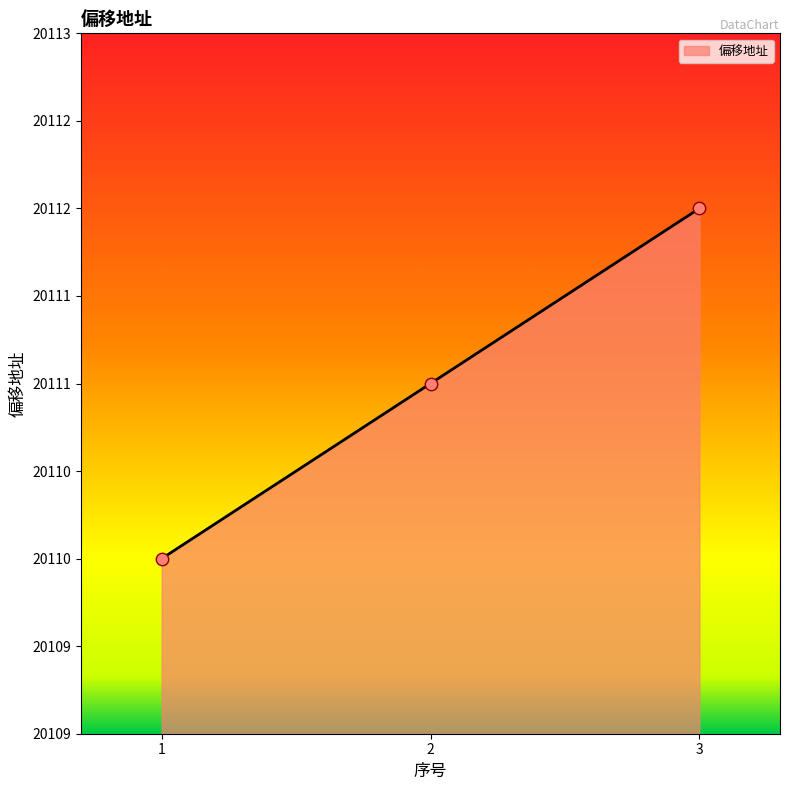

Does the chart have visible grid lines?

No